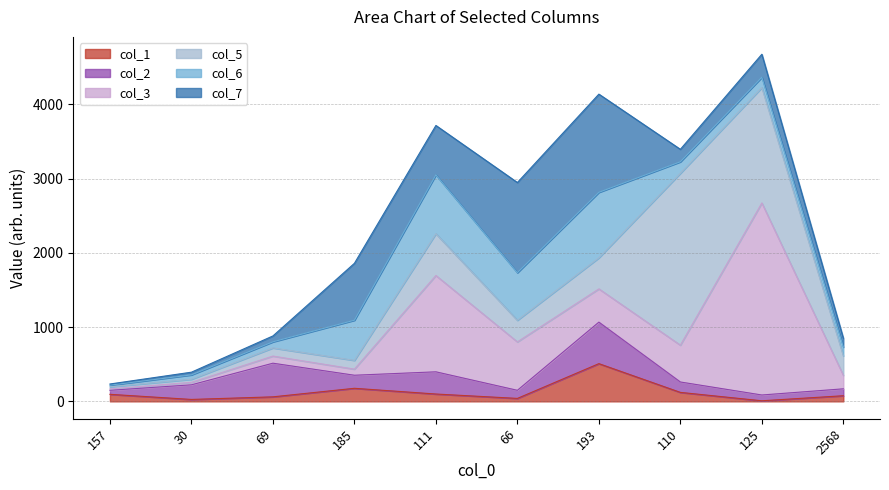

What is the total value across all series at 185?

1859